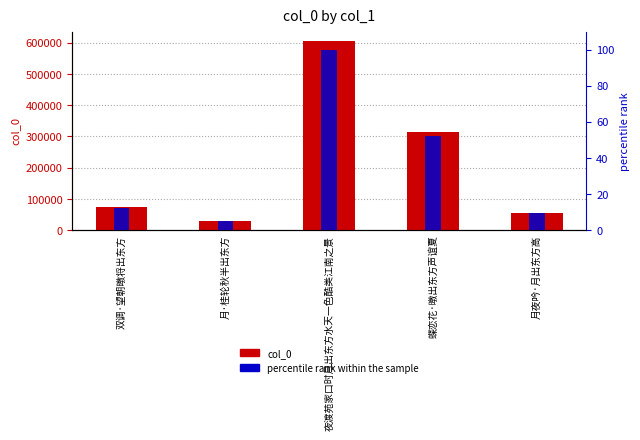

What position from the left is 夜渡苑家口时月出东方水天一色酷类江南之景?

3